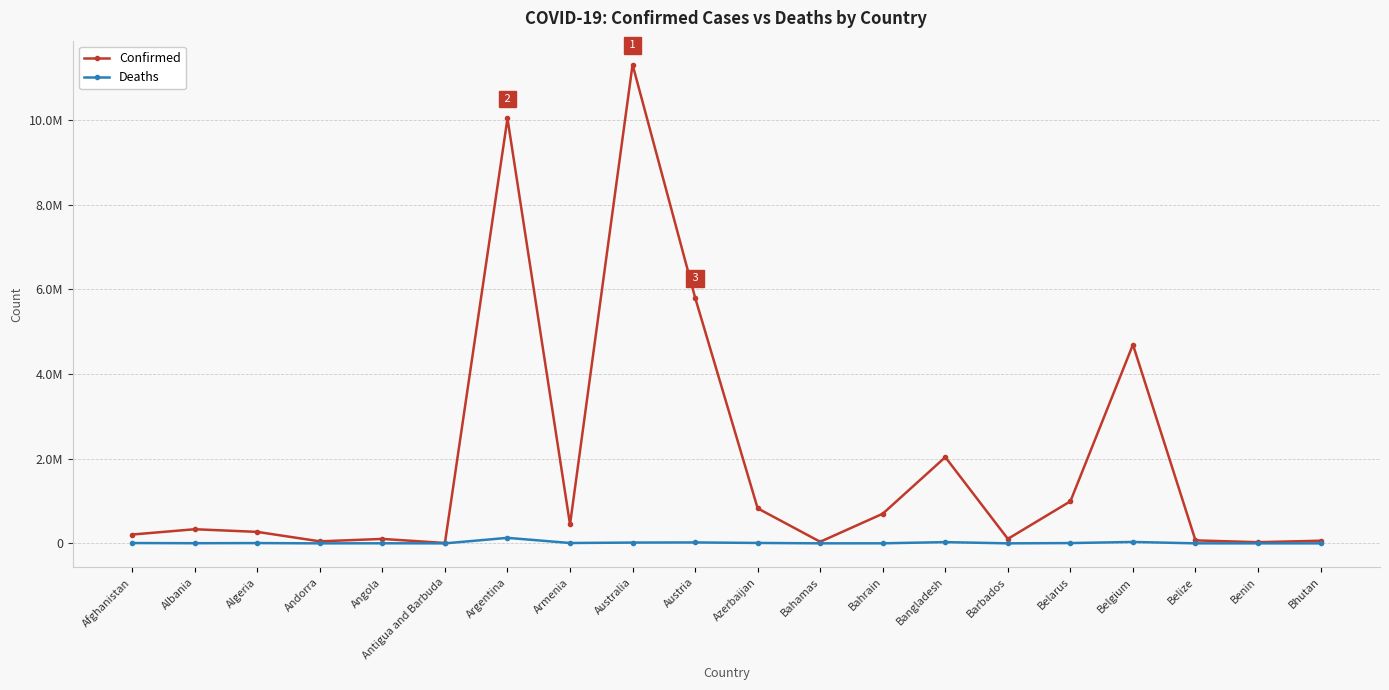

Reading right to left, extract all data points from this chart.

Confirmed: 62608	27989	70660	4695403	994037	106157	2037622	700835	37491	828106	5807176	11312904	446008	10040329	9106	105184	47850	271395	334211	208721
Deaths: 21	163	688	33582	7118	571	29443	1544	833	10096	21765	18828	8717	130437	146	1931	165	6881	3596	7896